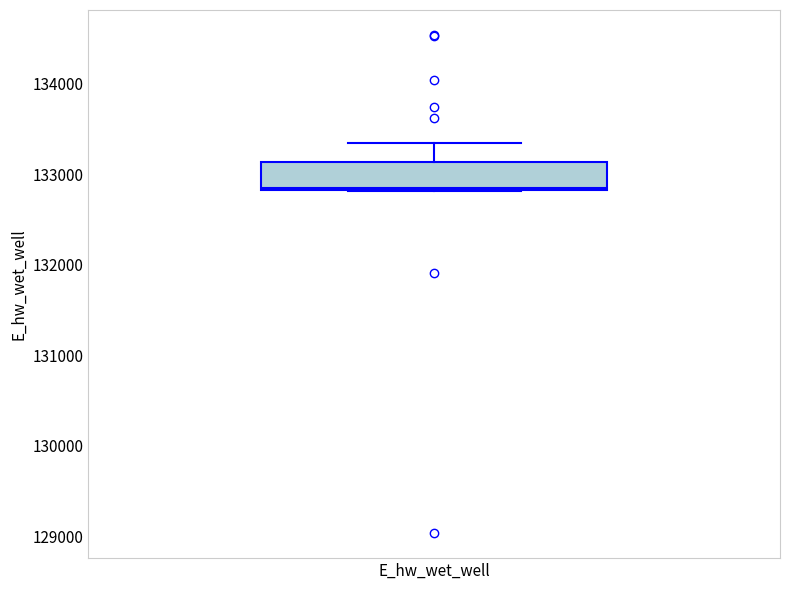

Transcribe this box plot: give where the median line is, the range the box spans, and where the two whiskers end, as read against the y-axis. The values are not printed on the chart, so give them approximately, as read against the axis.

median 132800, box 132800 to 133100, whiskers 132800 to 133300